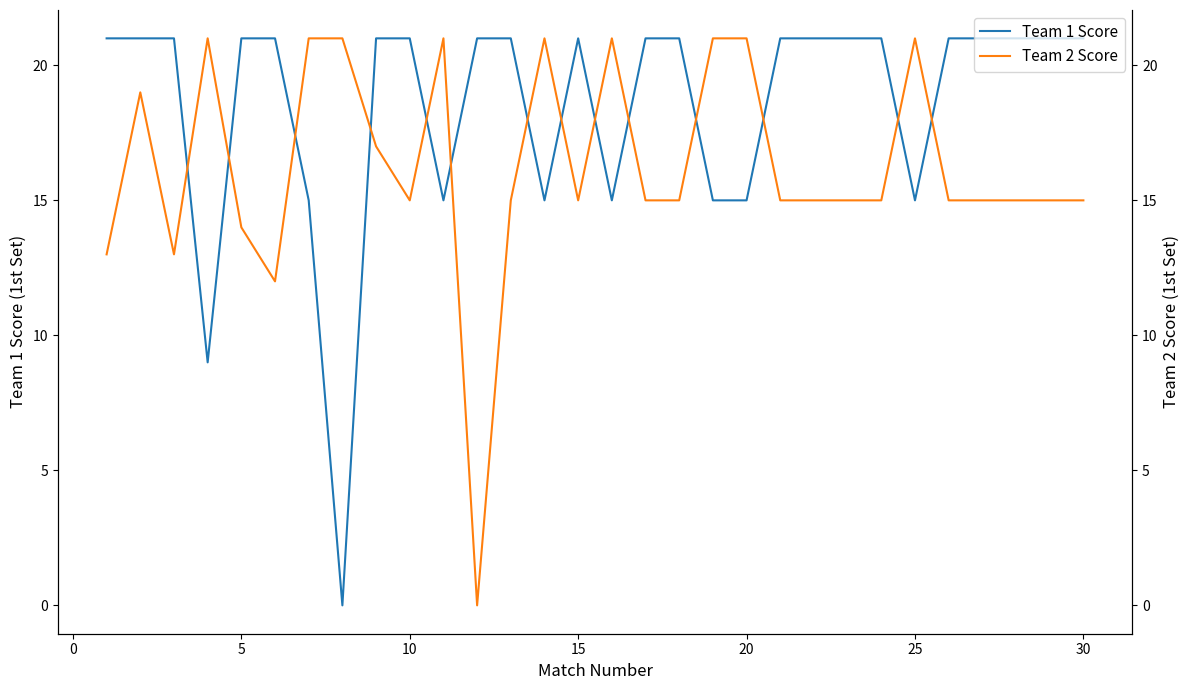

Which series has the largest range (max minus min)?

Team 1 Score